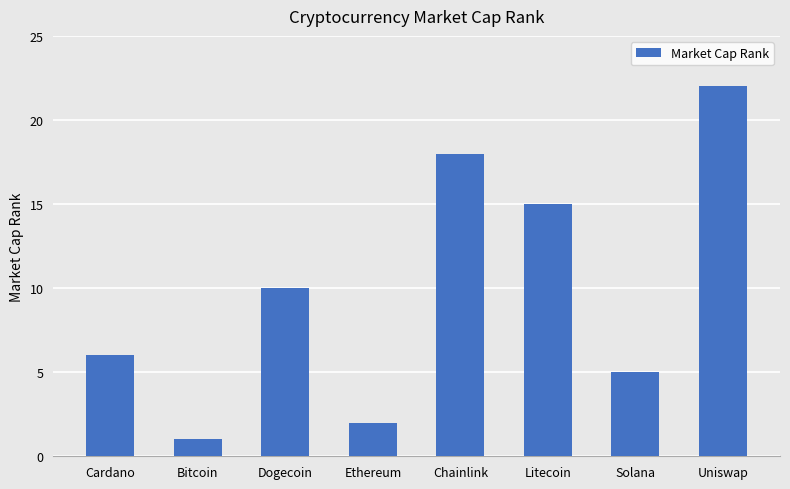

How many data points are less than 10?

4